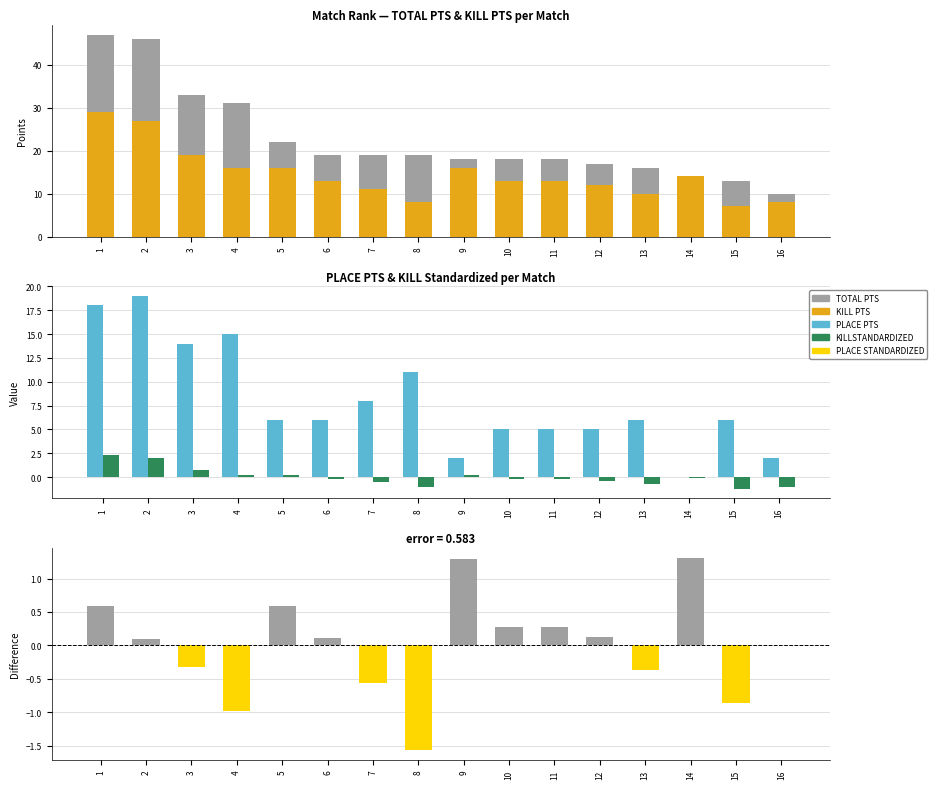

At 12, list the series in order from smallest to largest.

KILLSTANDARDIZED, KILLSTANDARDIZED - PLACE STANDARDIZED, PLACE PTS, KILL PTS, TOTAL PTS